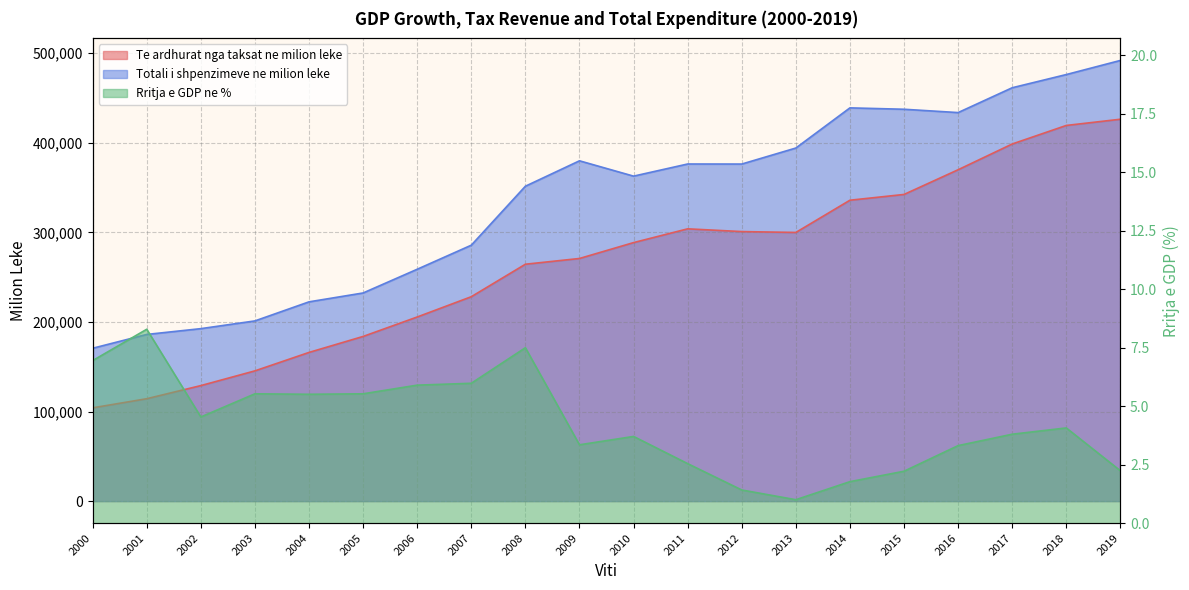

Which label corresponds to the smallest value in the chart?

2013